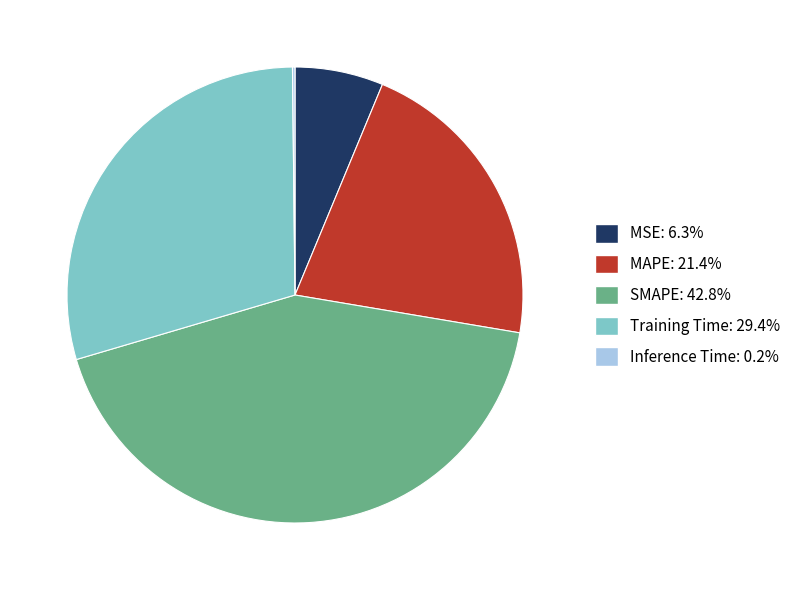

Approximately how many times larger is the value at SMAPE: 42.8% compared to Training Time: 29.4%?

1.5